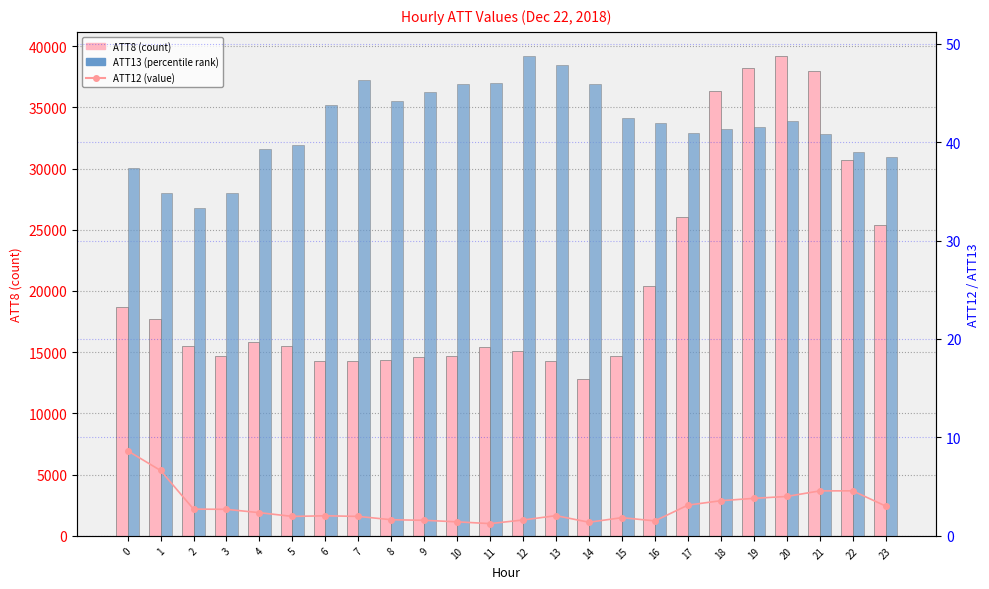

What is the minimum value for ATT12?

1.2